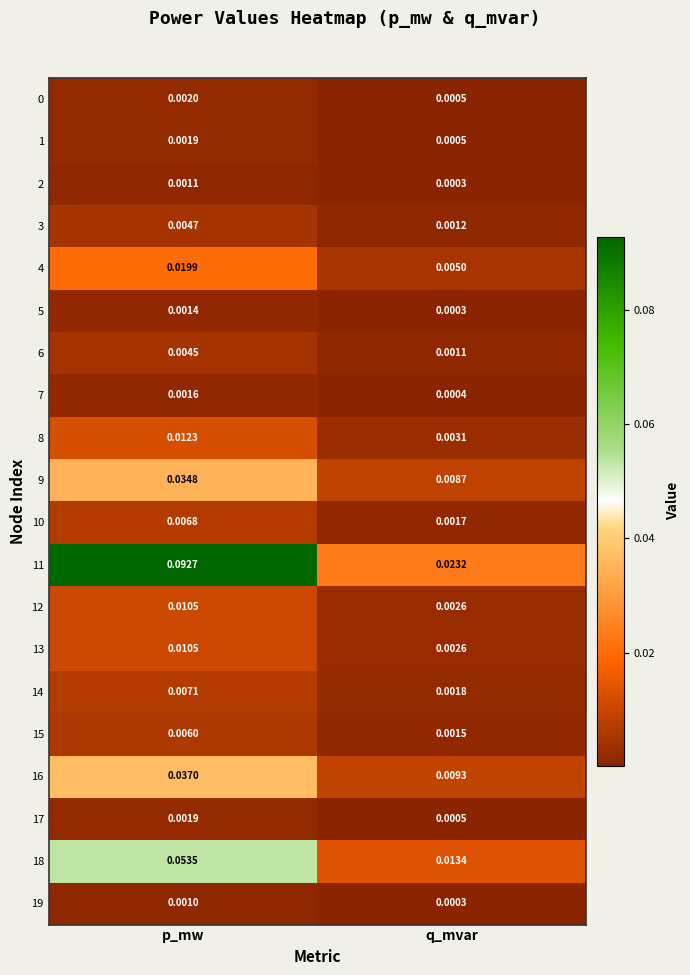

At which label is 14 closest to 0?

q_mvar